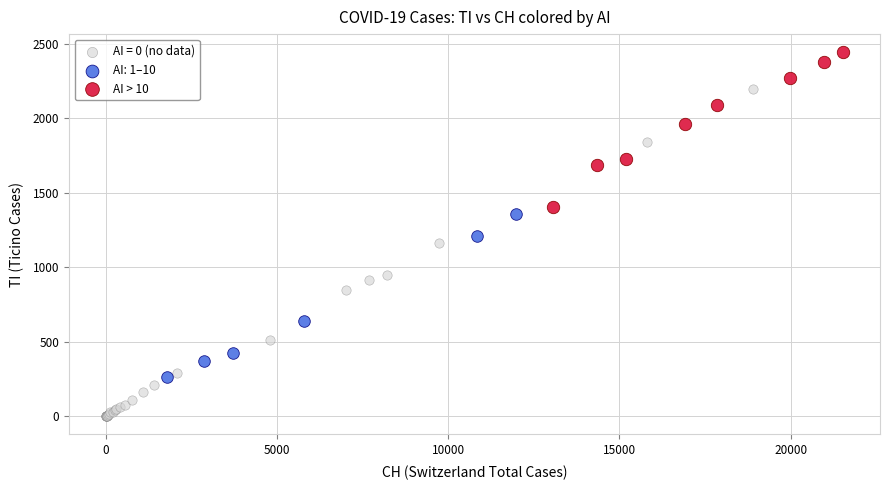

Which series reaches the maximum Y coordinate?

AI > 10